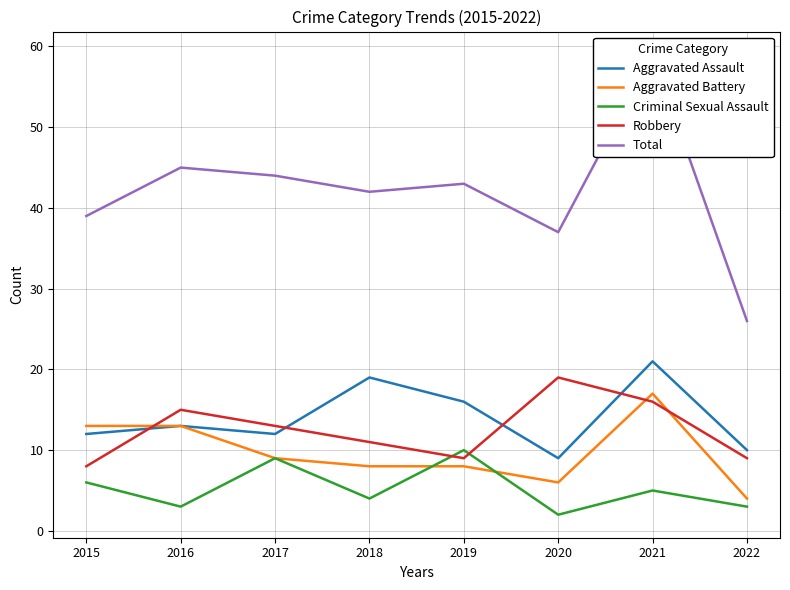

Count the number of categories in the chart.

8